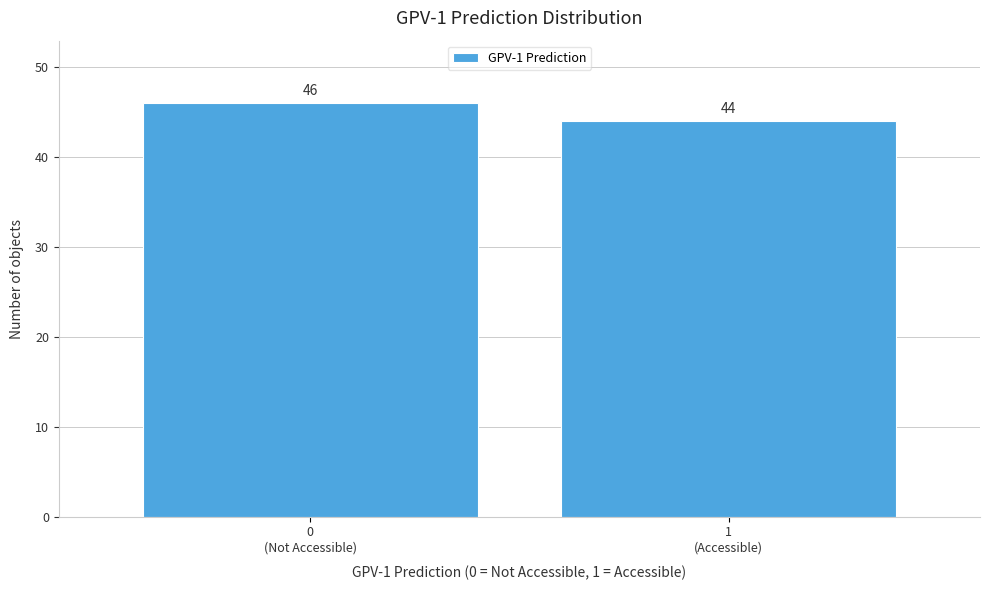

Reading right to left, what are all the values shown in this chart?

44	46